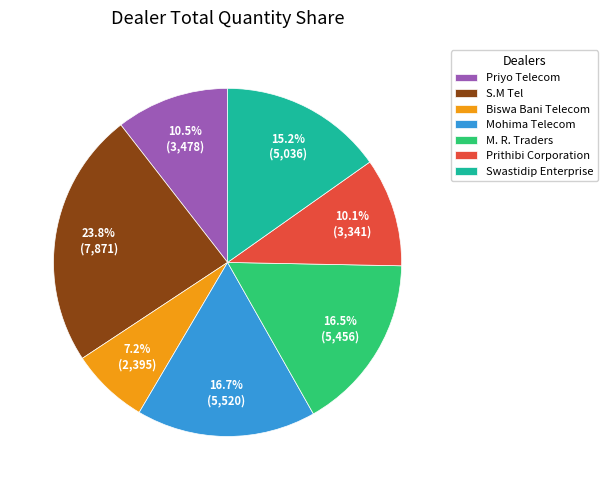

How many slices are in this pie chart?

7